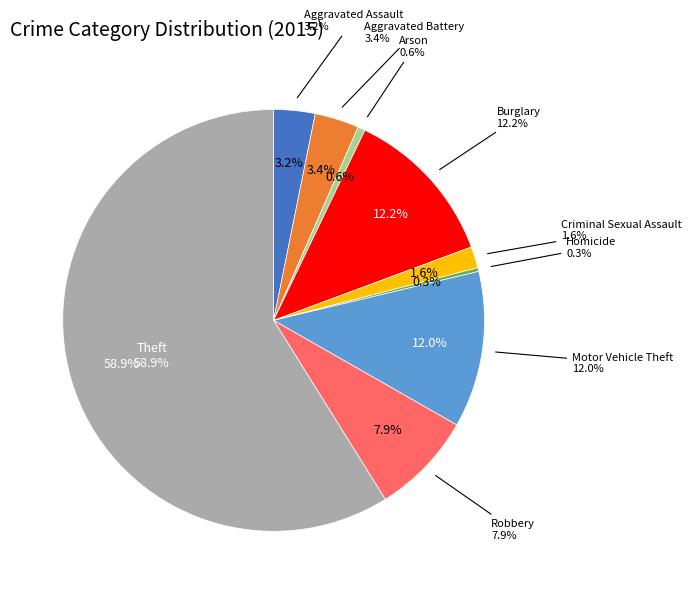

What is the change in value from Homicide to Motor Vehicle Theft?

+207